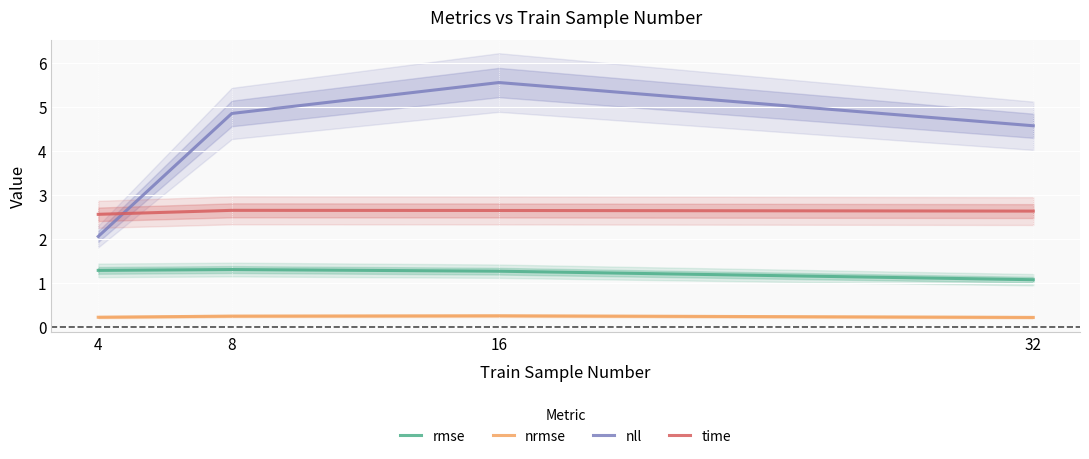

True or false: nrmse has a value of 0.3 at 32.

False